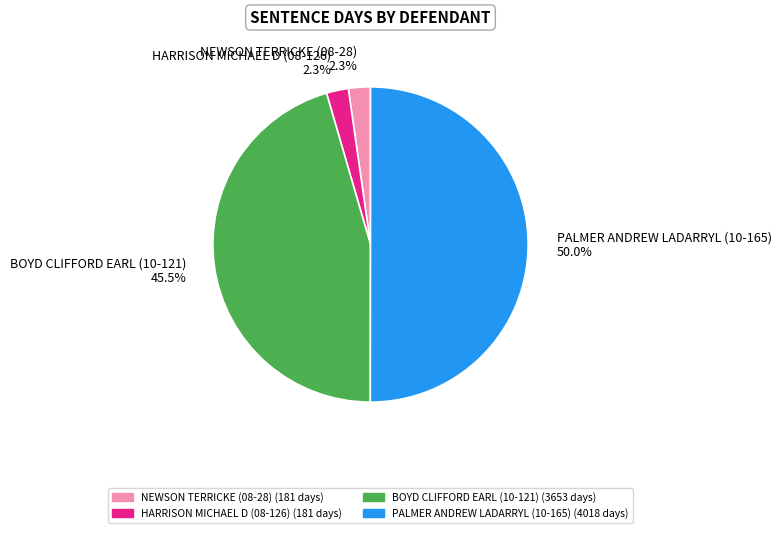

What percentage is the PALMER ANDREW LADARRYL (10-165) slice, to the nearest percent?

50%